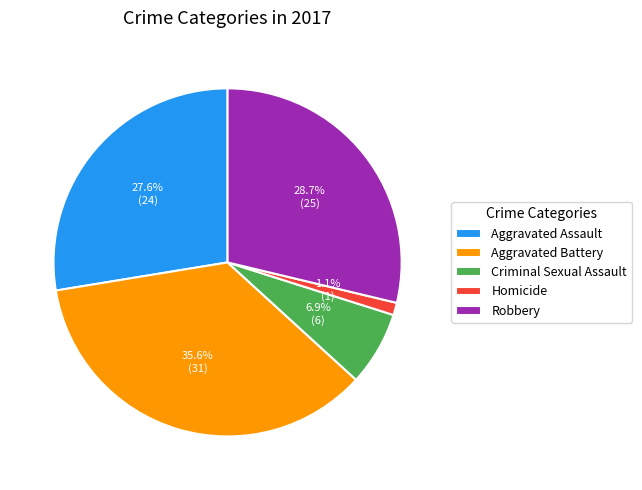

What percentage do Criminal Sexual Assault and Aggravated Battery together represent?

42.5%